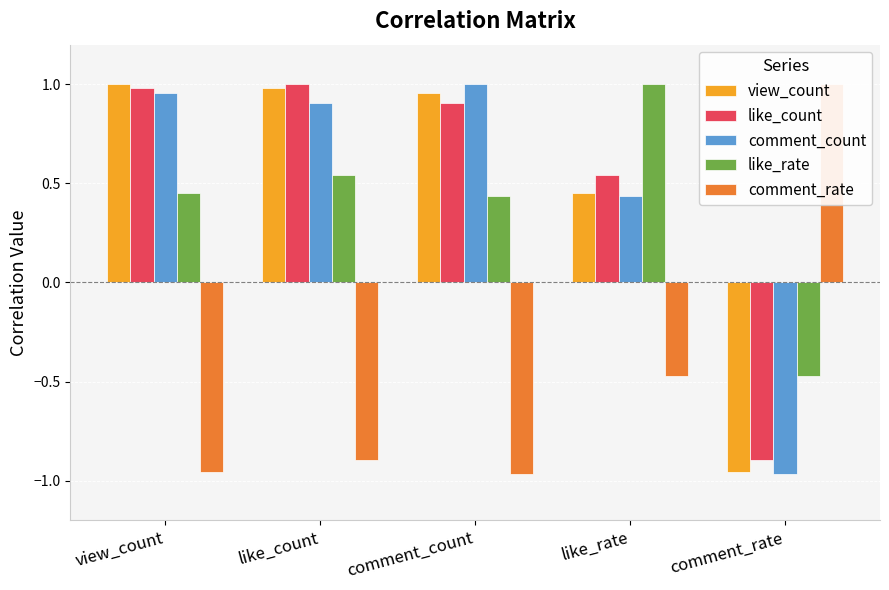

How many categories are shown in the chart?

5